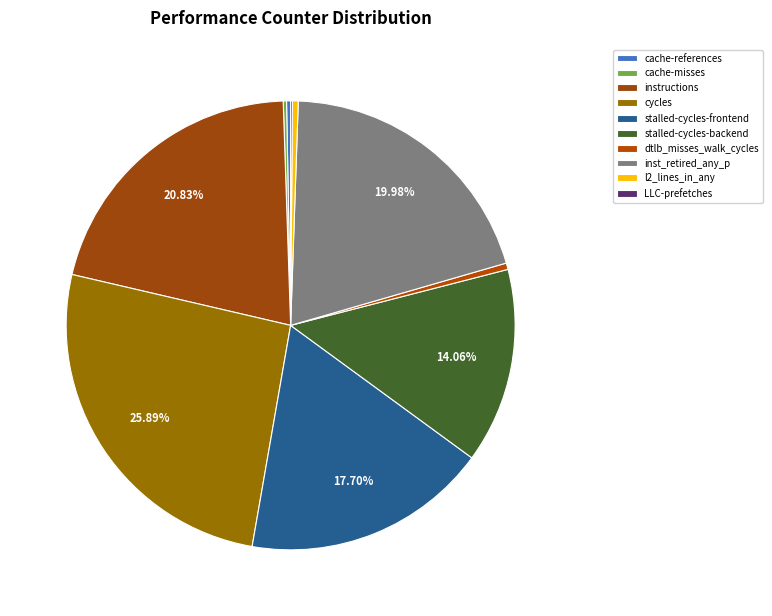

What is the change in value from cycles to l2_lines_in_any?

-61321977534